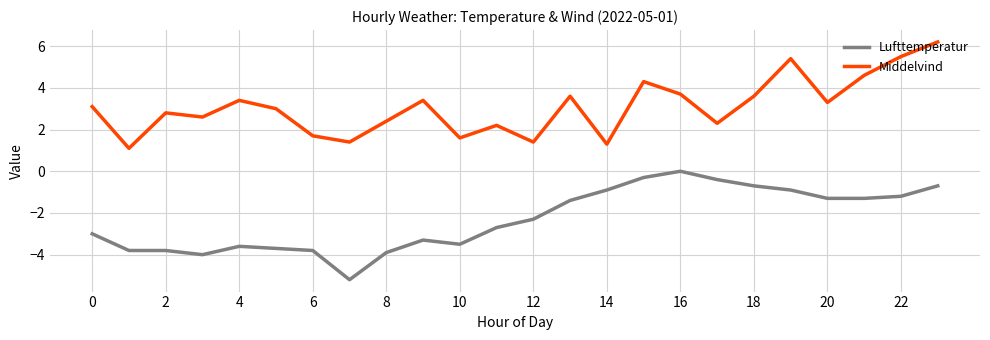

Rank the series by their average value, from highest to lowest.

Middelvind, Lufttemperatur